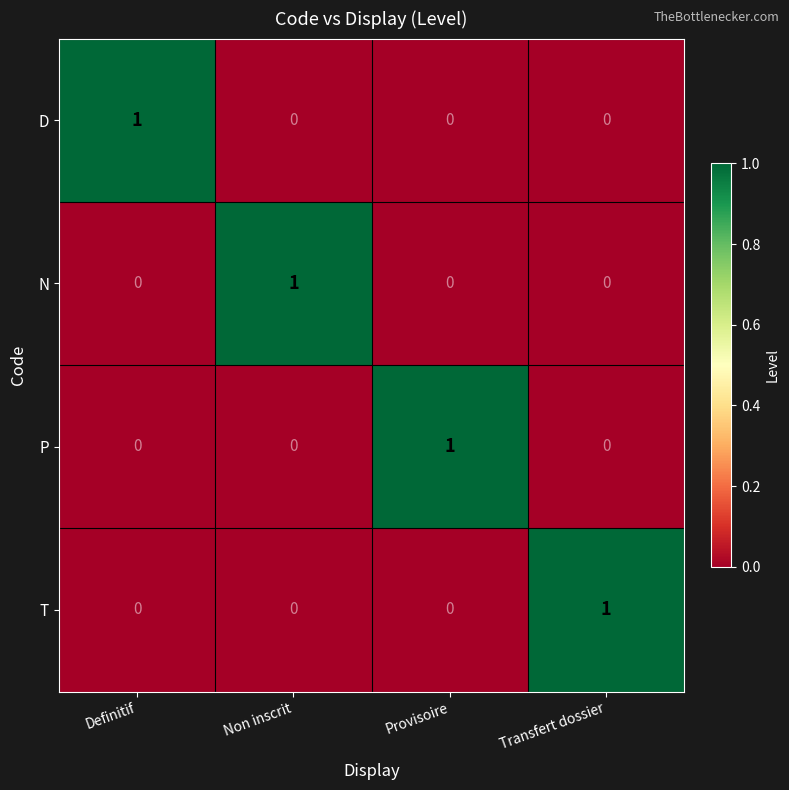

At how many categories does at least one series exceed 0?

4